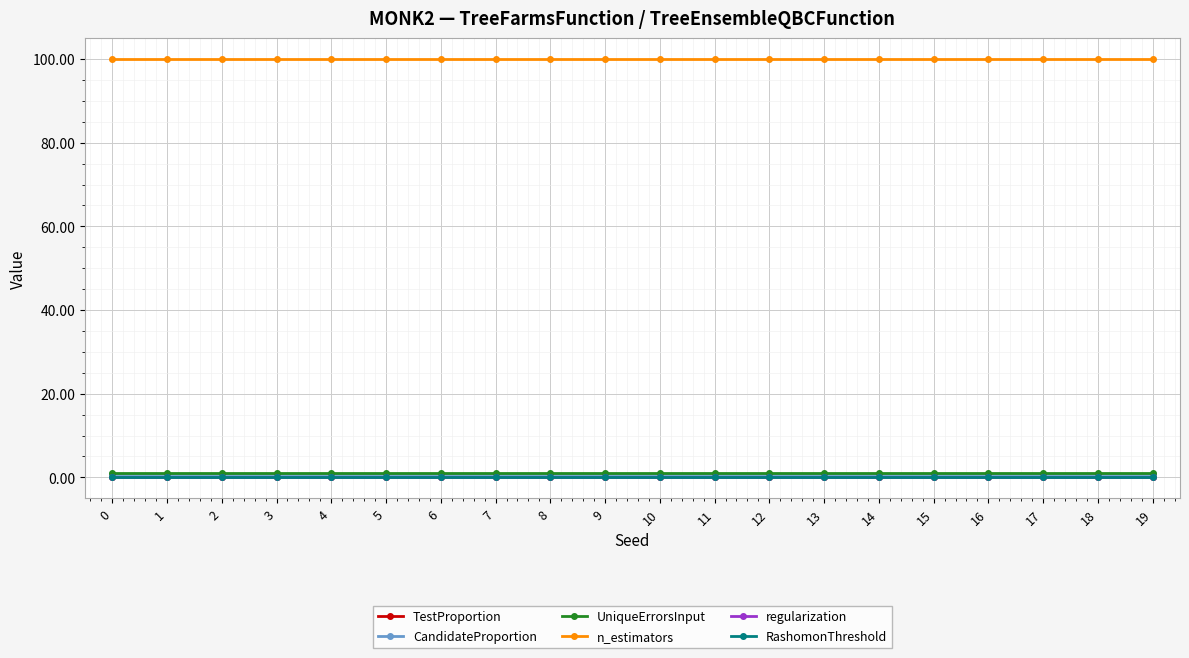

Does the chart have visible grid lines?

Yes